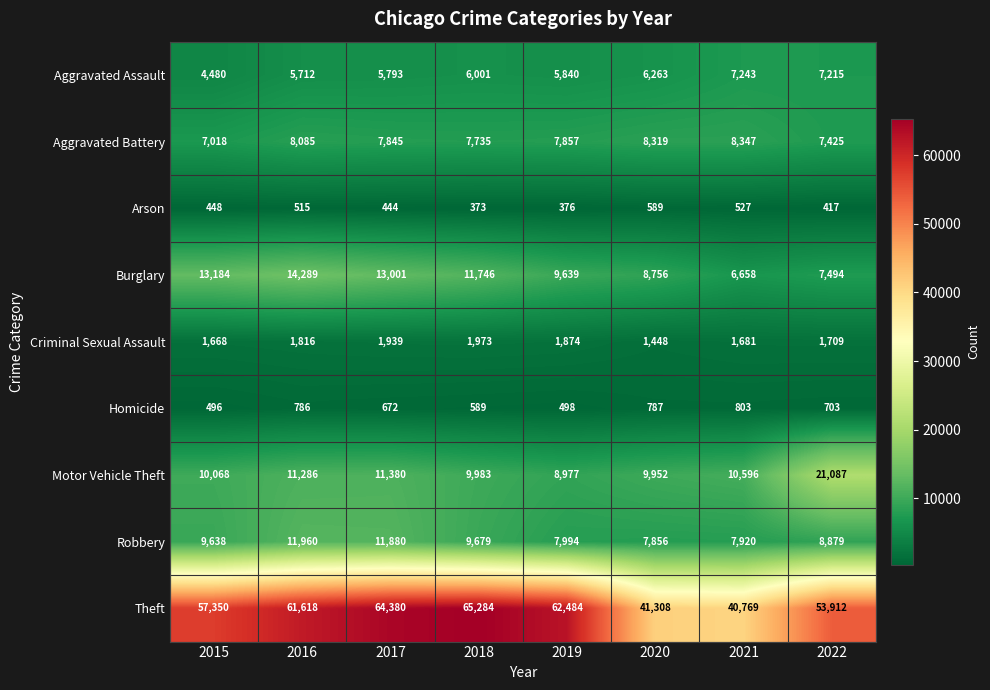

List the labels in order of Homicide value, largest first.

2021, 2020, 2016, 2022, 2017, 2018, 2019, 2015